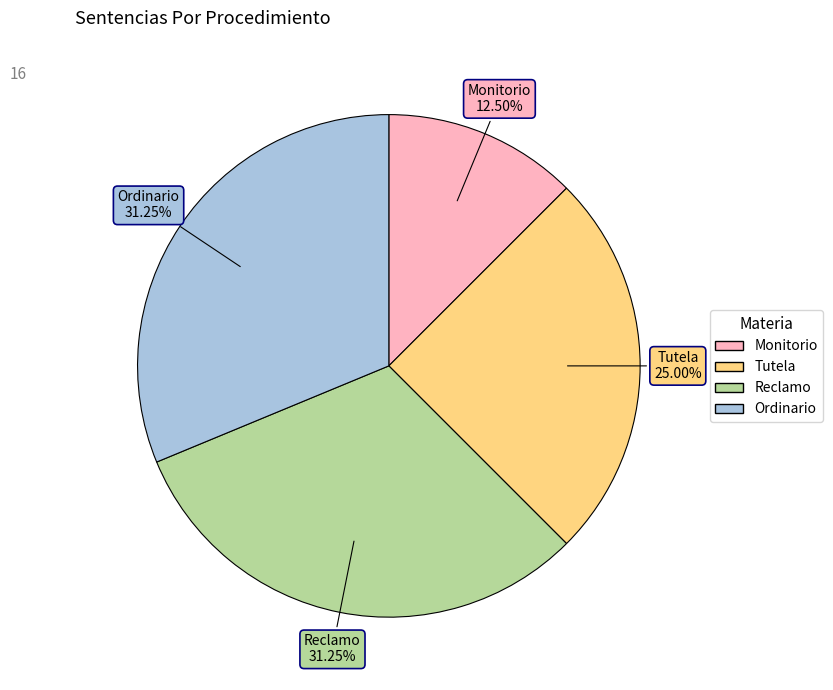

Combined, do Reclamo and Monitorio account for over 50%?

No